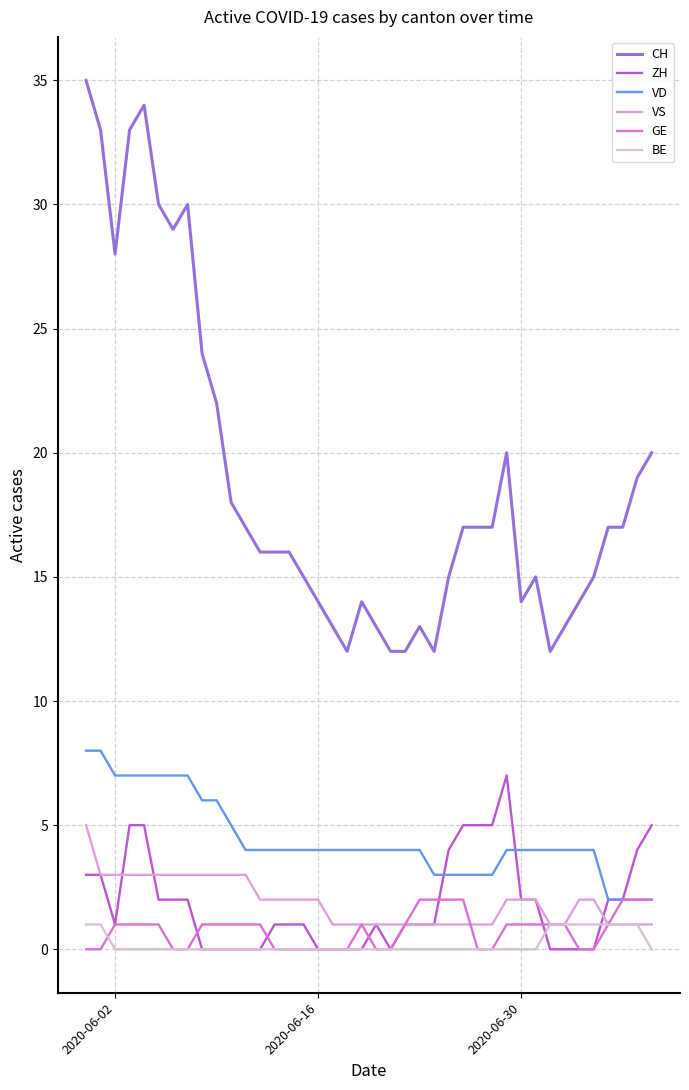

Which series has the largest total across all categories?

CH